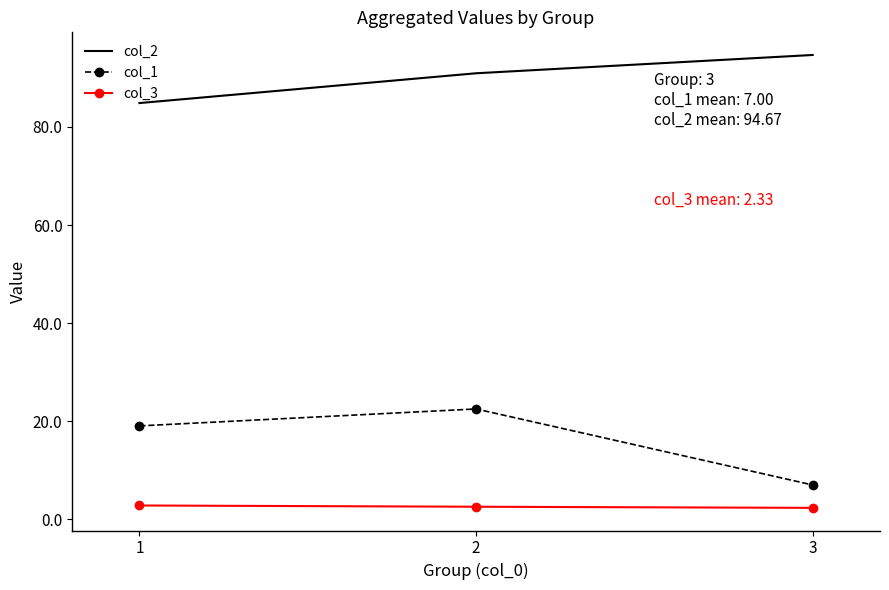

What is the highest value of the col_1 series?

22.5